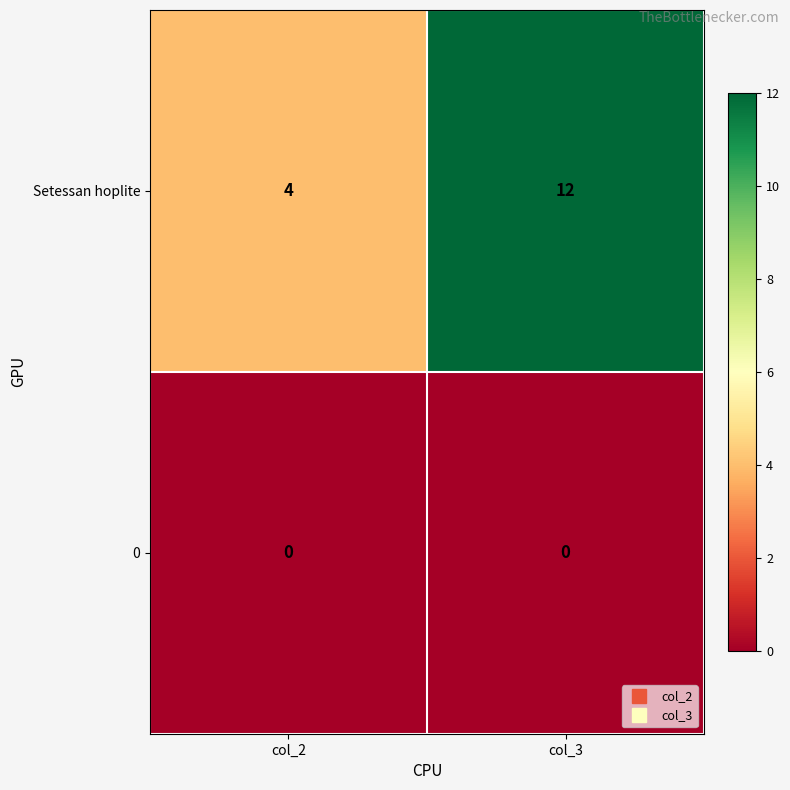

List the series in order of their peak value, lowest first.

0, Setessan hoplite